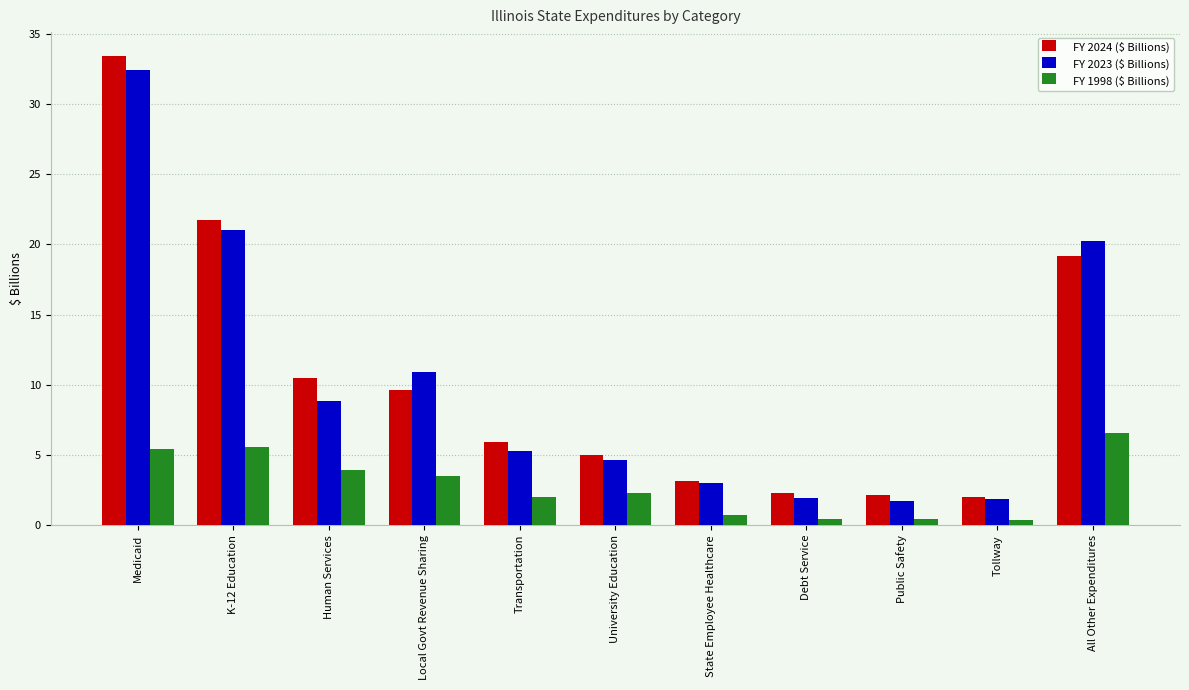

Are the bars grouped side by side (vs. stacked)?

Yes